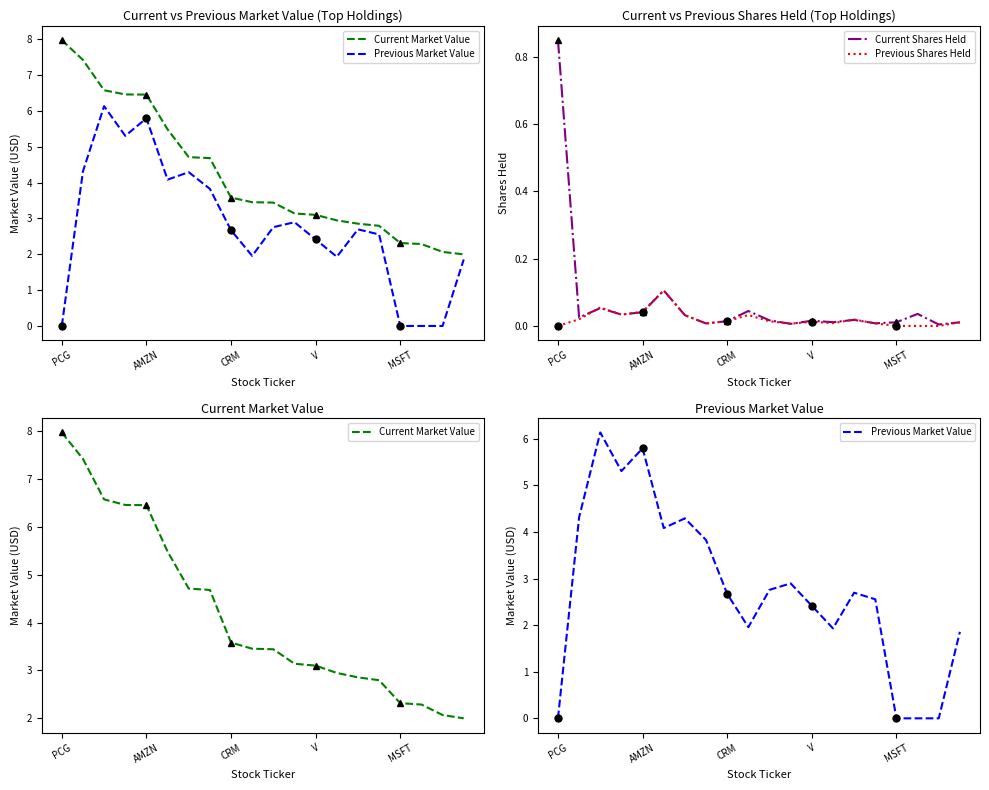

At how many categories does at least one series exceed 1?

20